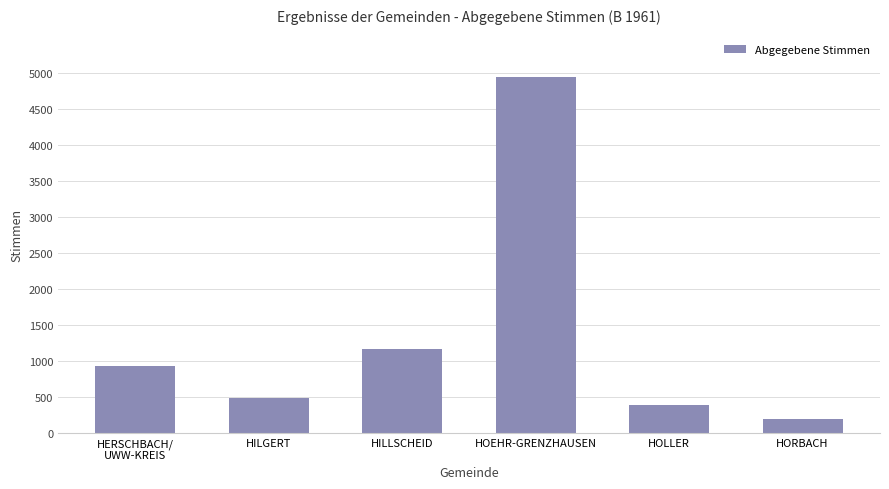

How many bars are there in total?

6